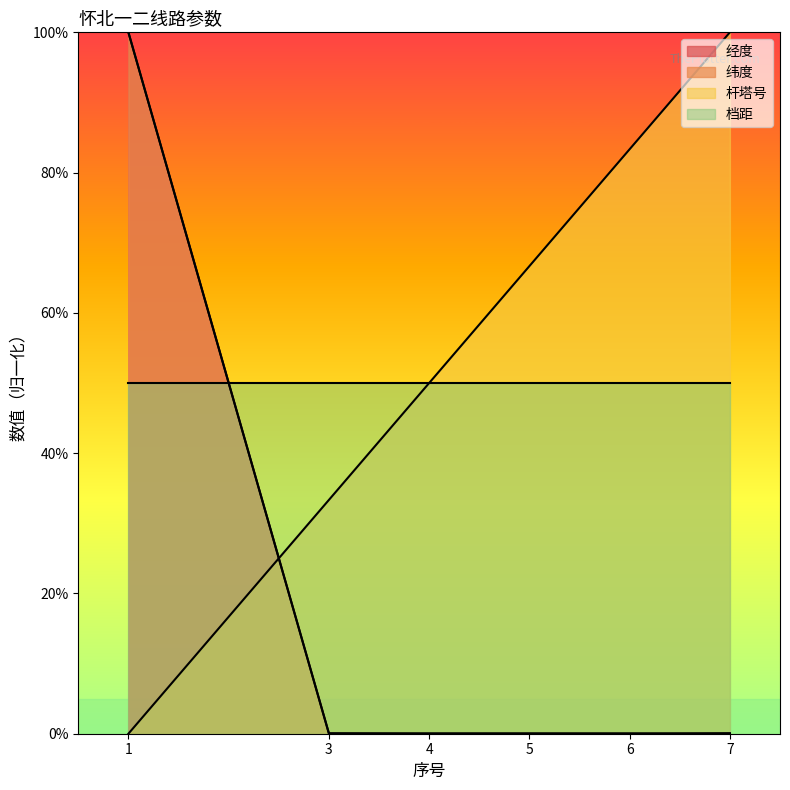

What is the maximum value for 经度?

100.0